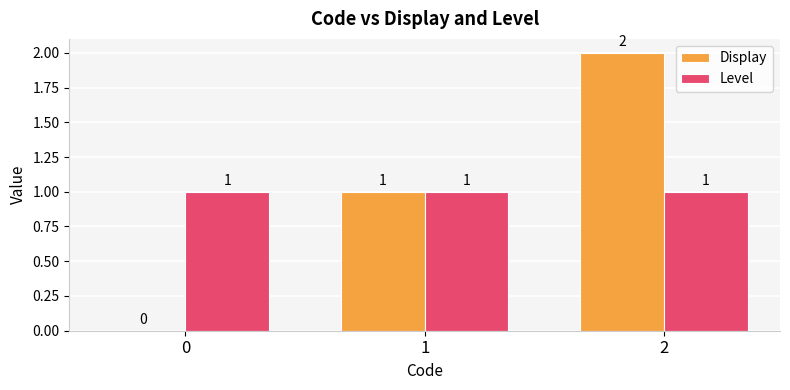

Reading right to left, transcribe all the data shown in this chart.

Display: 2	1	0
Level: 1	1	1